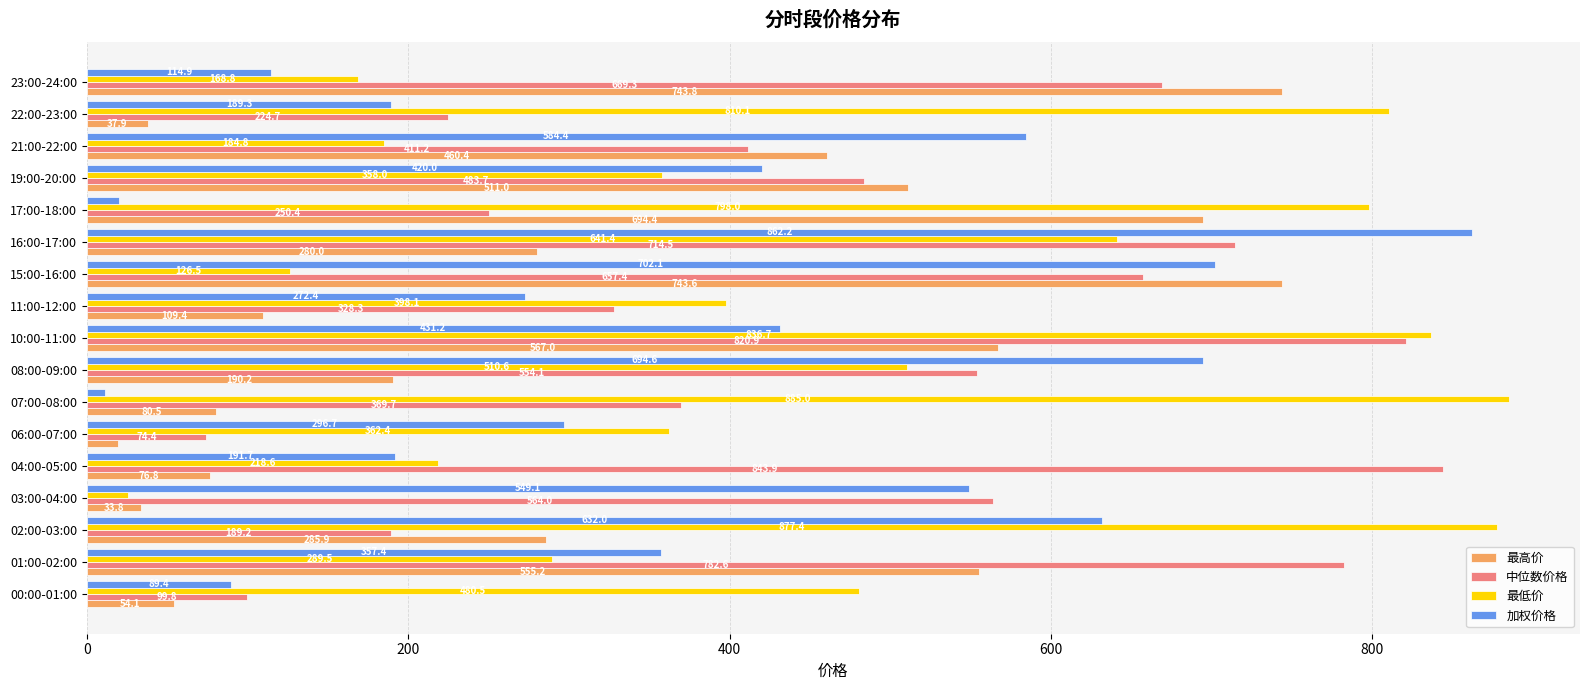

Is it true that 最低价 equals 80.2 at 06:00-07:00?

False